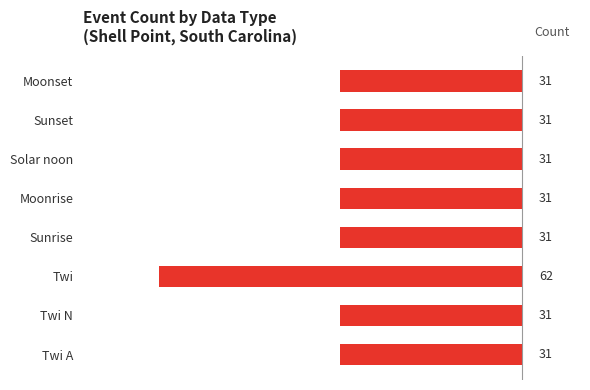

How many bars are there in total?

8